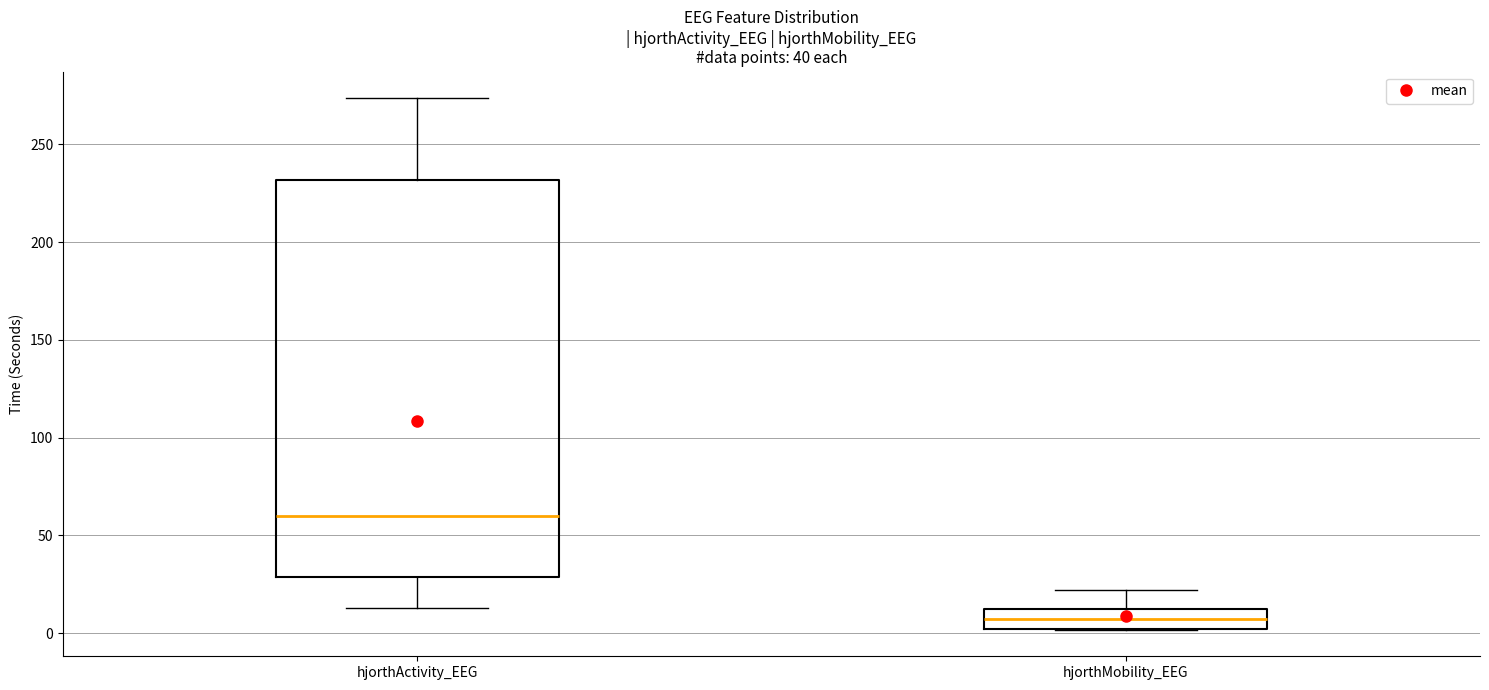

Where does the upper whisker of the box for hjorthMobility_EEG end on the y-axis? The values are not printed on the chart, so give them approximately, as read against the axis.

20